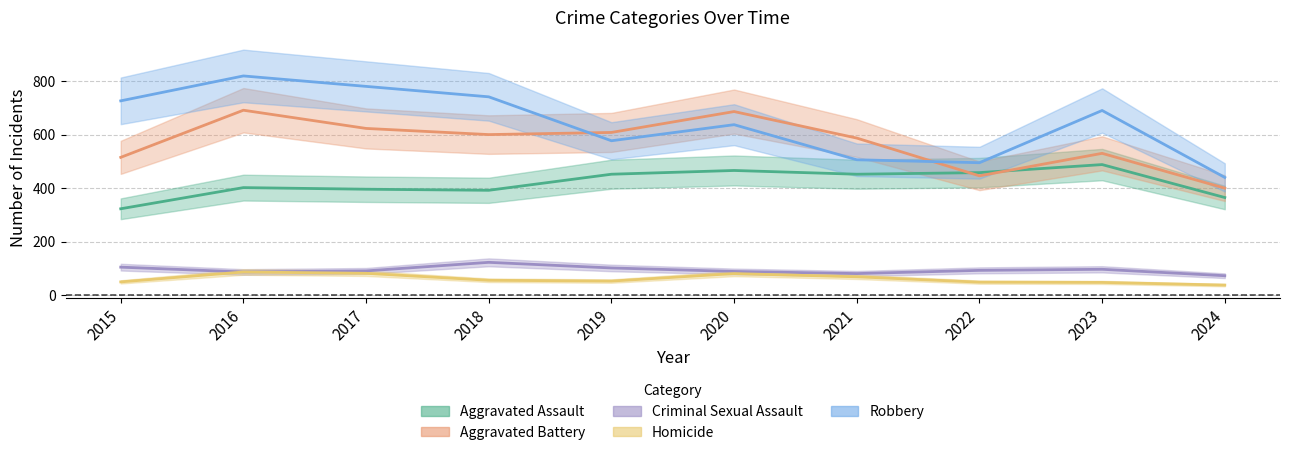

Between 2016 and 2021, which series saw the biggest shift?

Robbery